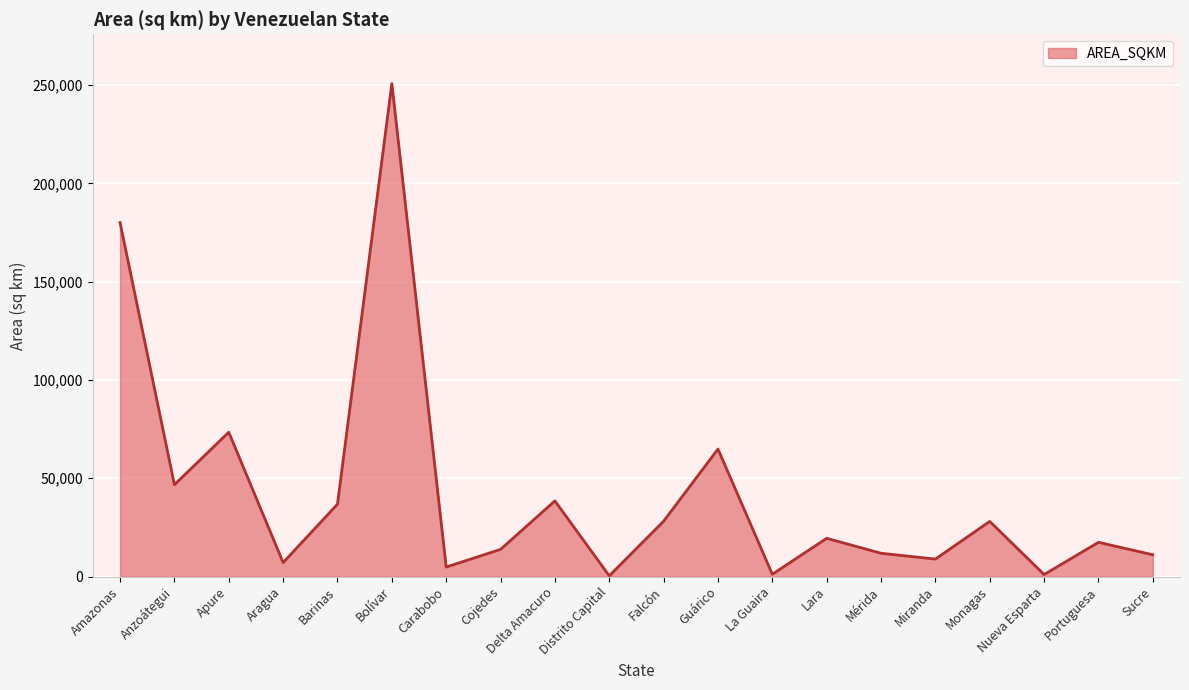

What is the average value?

42217.9